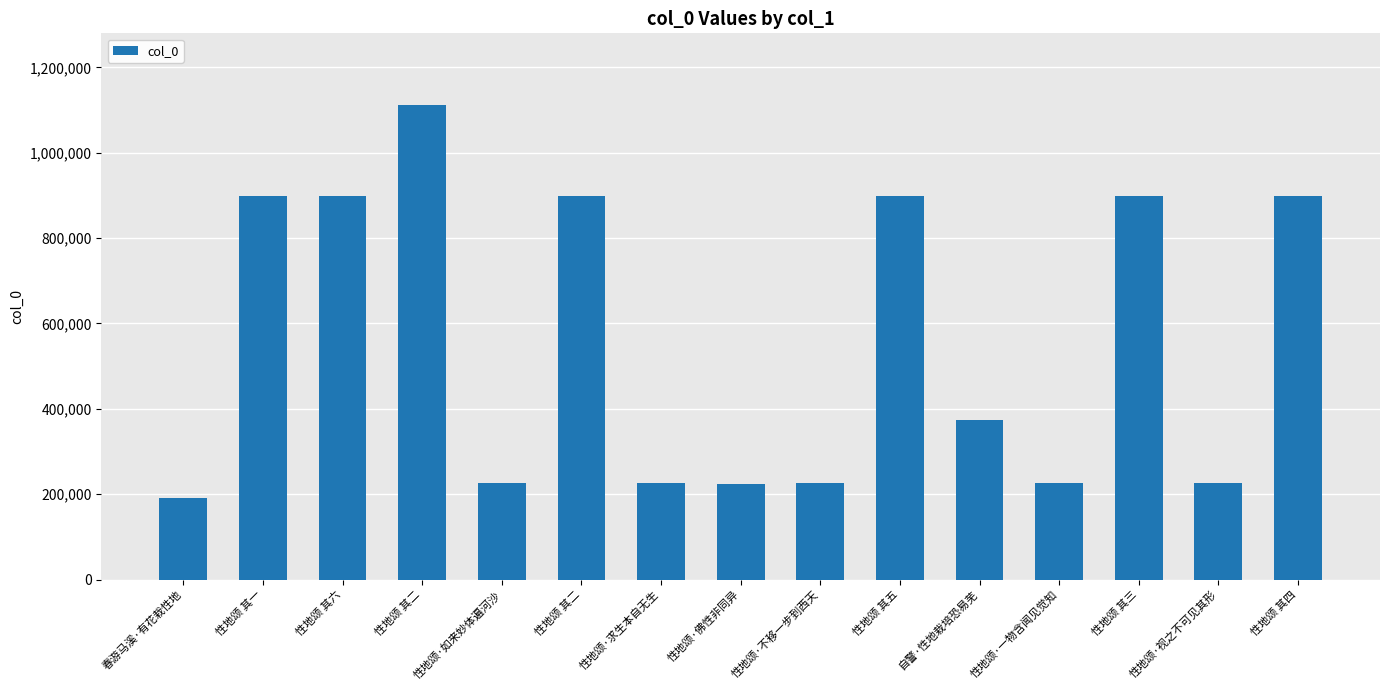

How many series are shown in this chart?

1